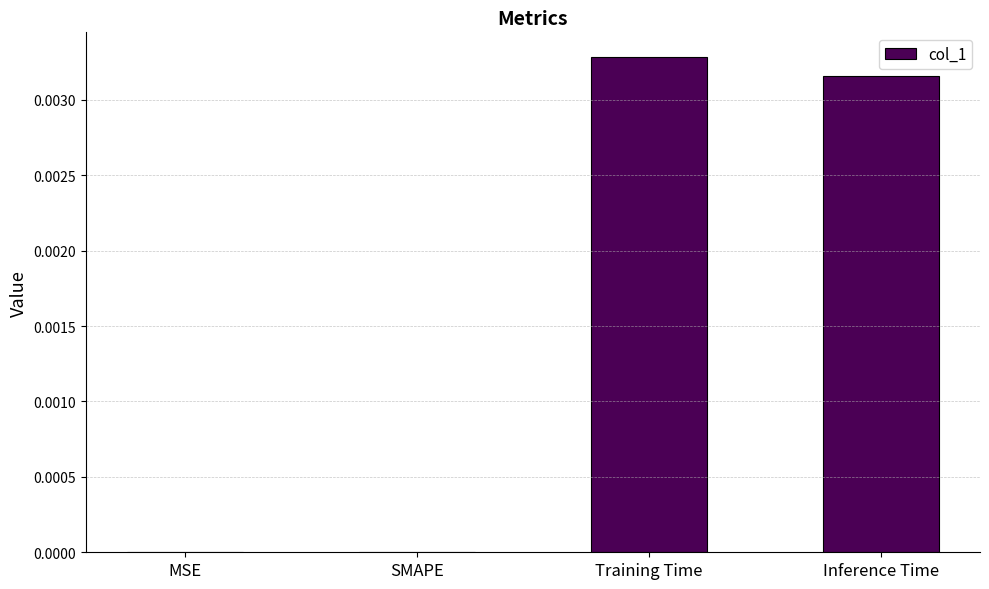

The chart shows a value of 0.0 at MSE. True or false?

True